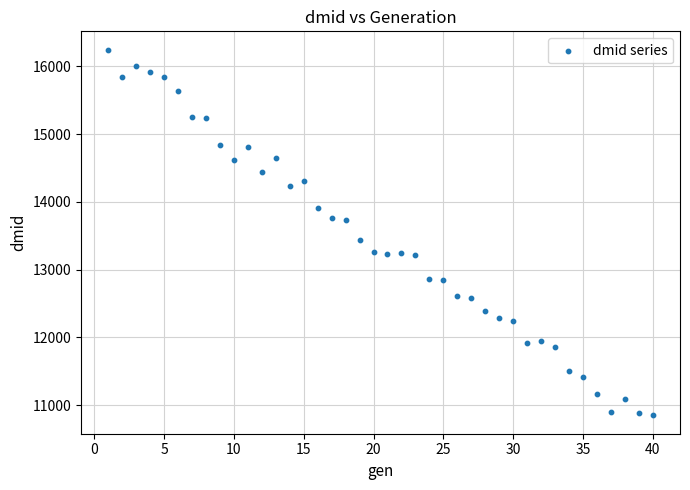

What Y value in the scatter plot is closest to 13548?

13444.7